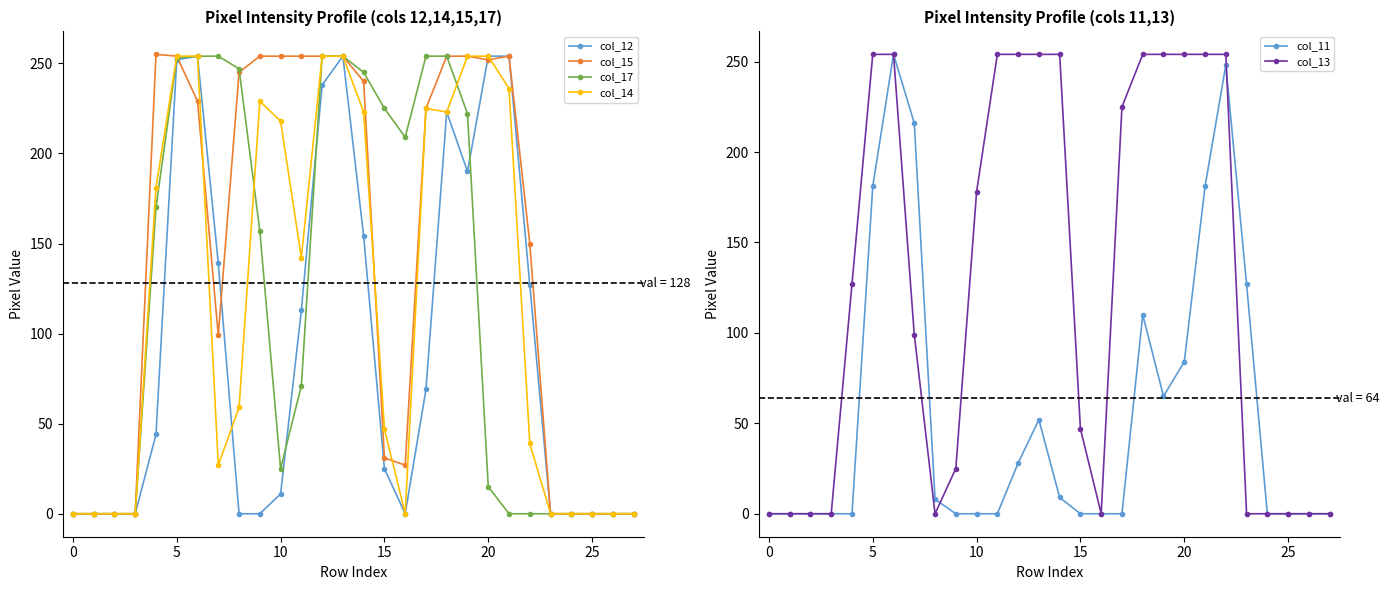

What is the highest value of the col_13 series?

254